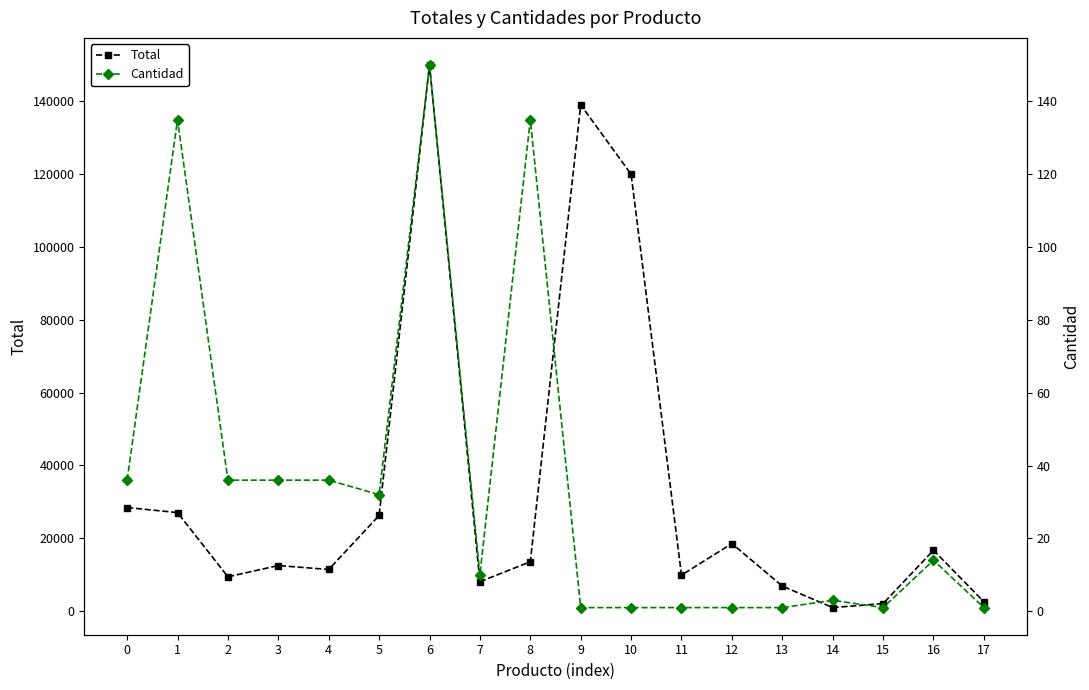

At 0, list the series in order from smallest to largest.

Cantidad, Total